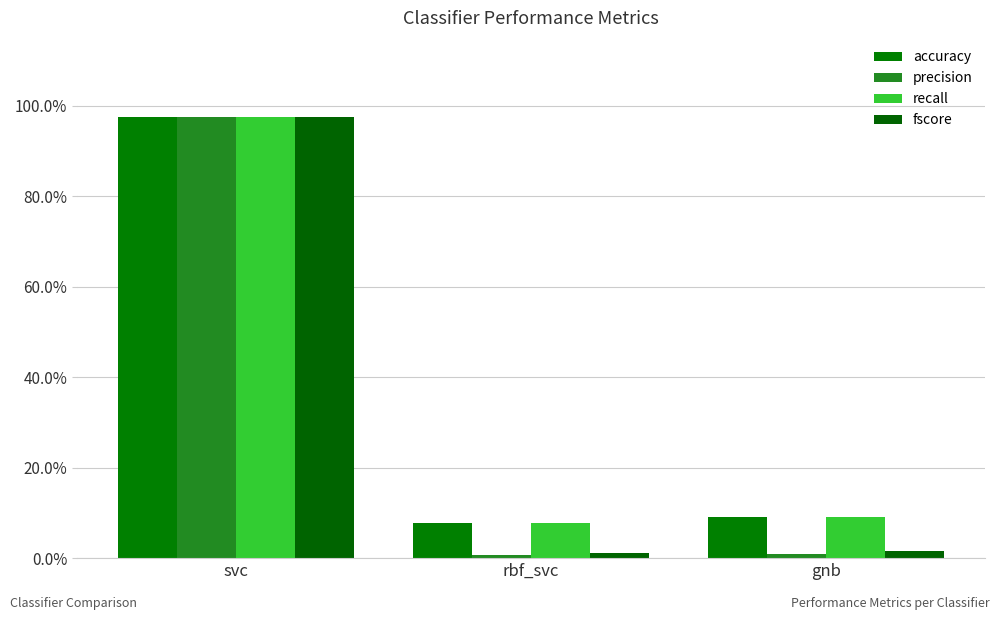

Which has a higher value, svc or gnb?

svc